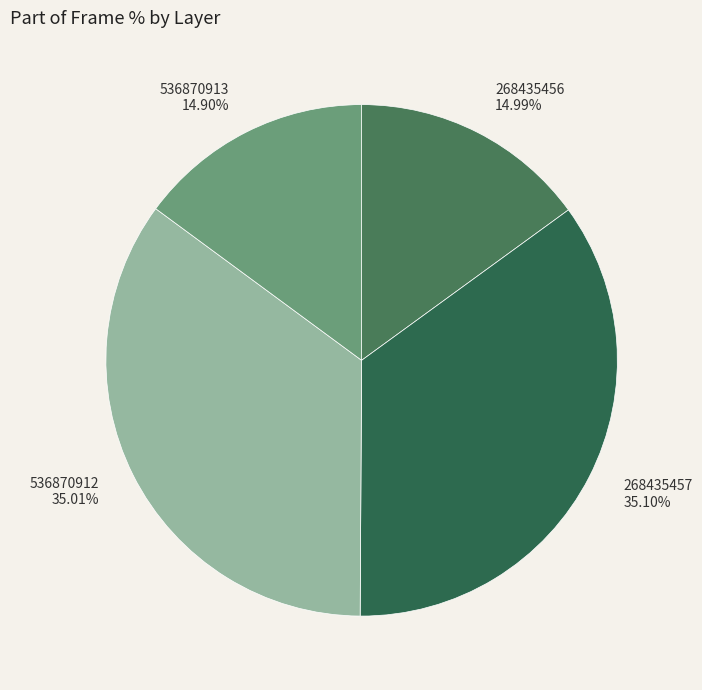

Do 268435457 and 536870912 together represent more than half of the pie?

Yes